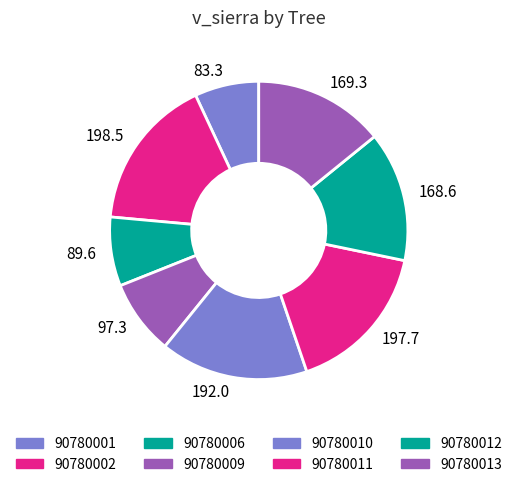

What is the ratio of the value at 83.3 to the value at 168.6?

0.5